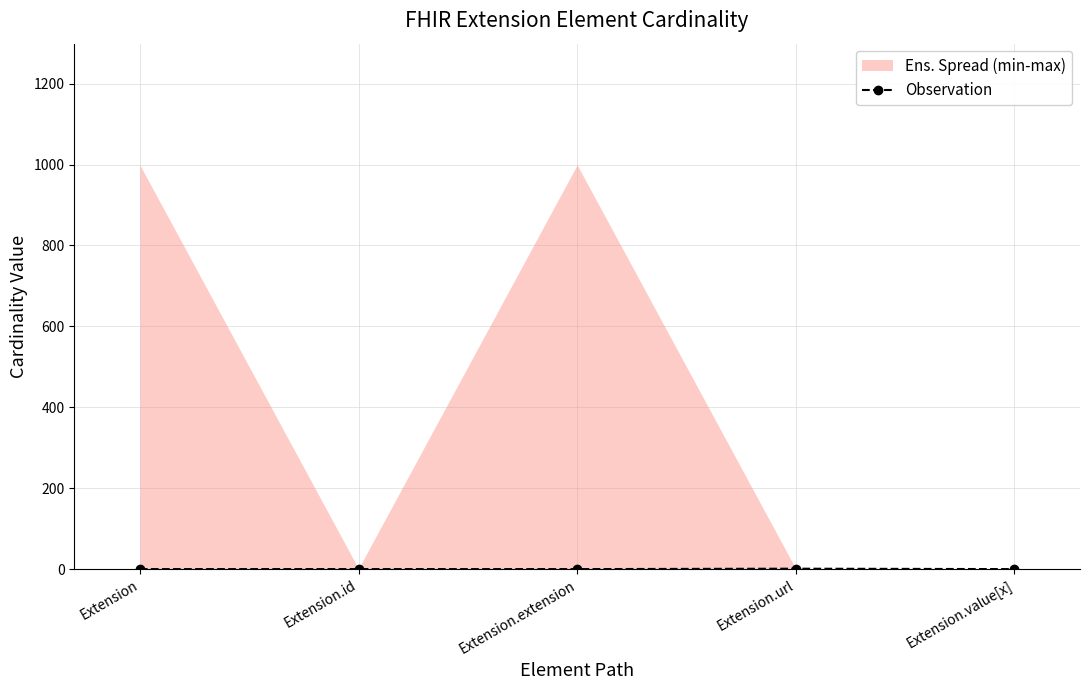

List the labels in order of value, smallest first.

Extension, Extension.id, Extension.extension, Extension.value[x], Extension.url